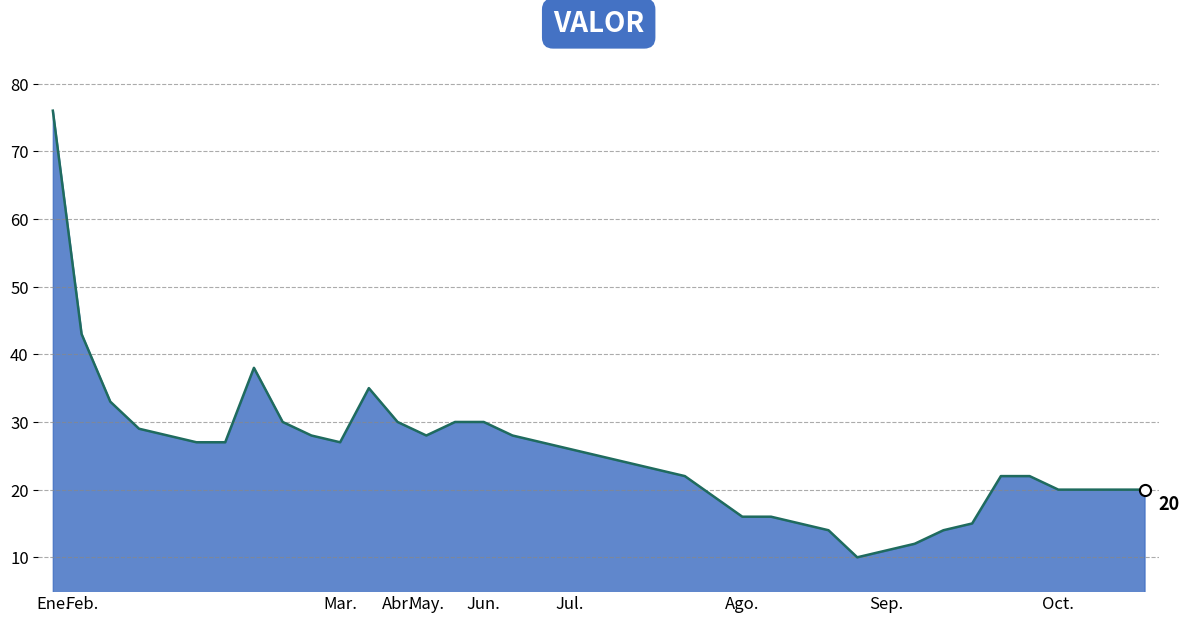

What is the difference between the maximum and minimum values?

66